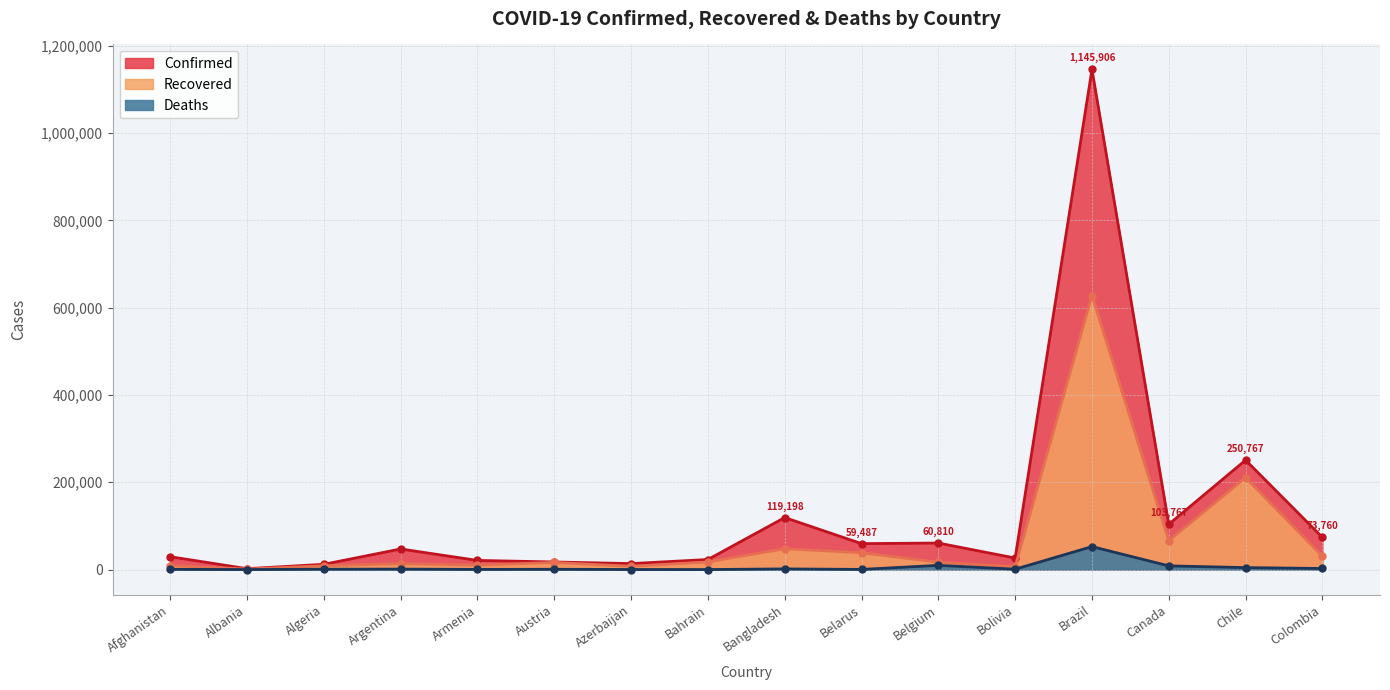

What is the average value of the Confirmed series?

125380